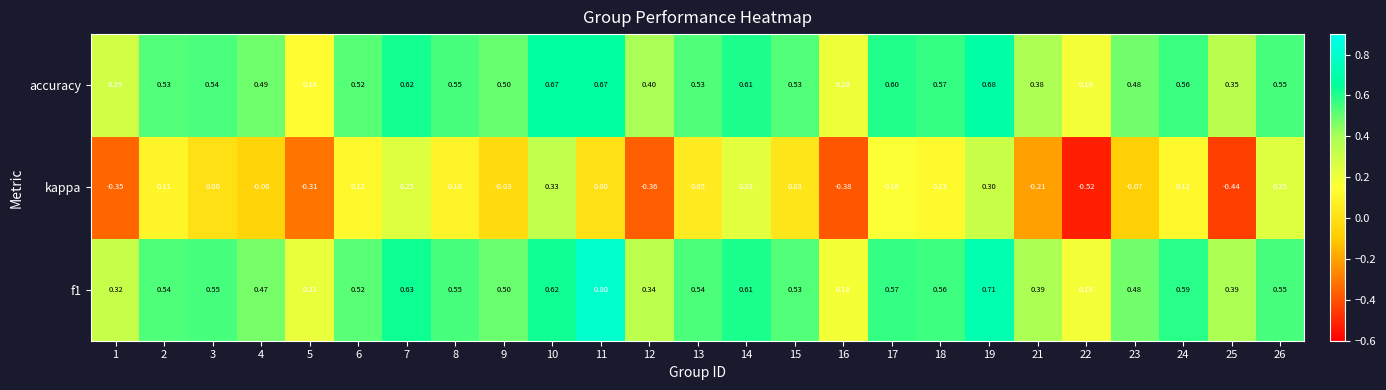

Is the value of accuracy at 26 greater than the value of f1 at 16?

Yes